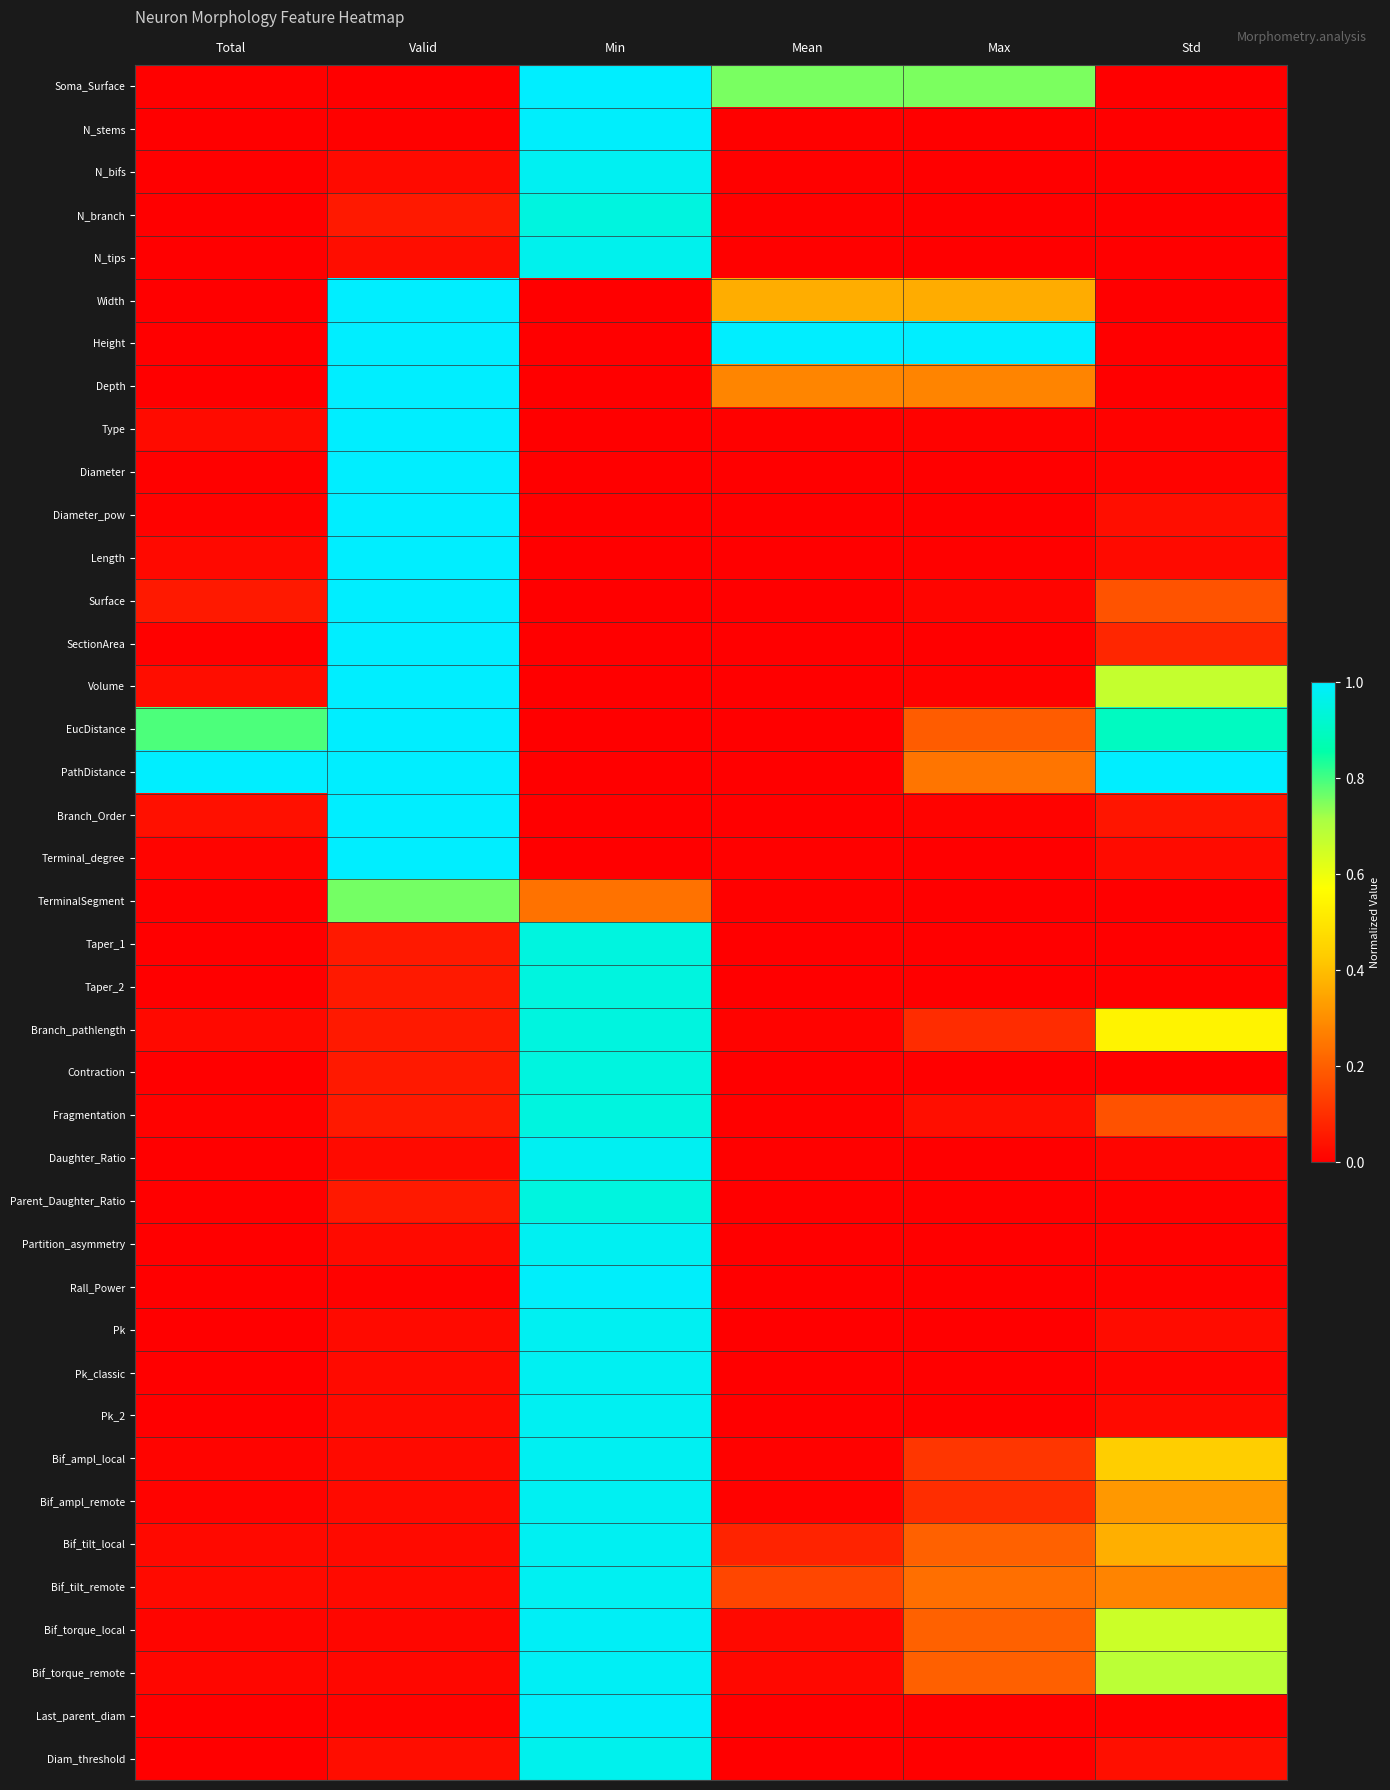

Between Valid and Total, which is larger?

Total